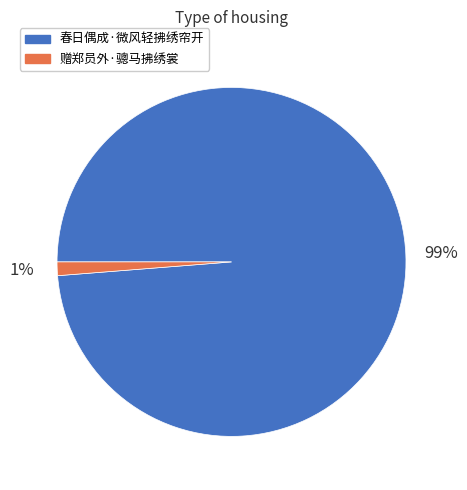

Rank the categories by value from highest to lowest.

春日偶成·微风轻拂绣帘开, 赠郑员外·骢马拂绣裳